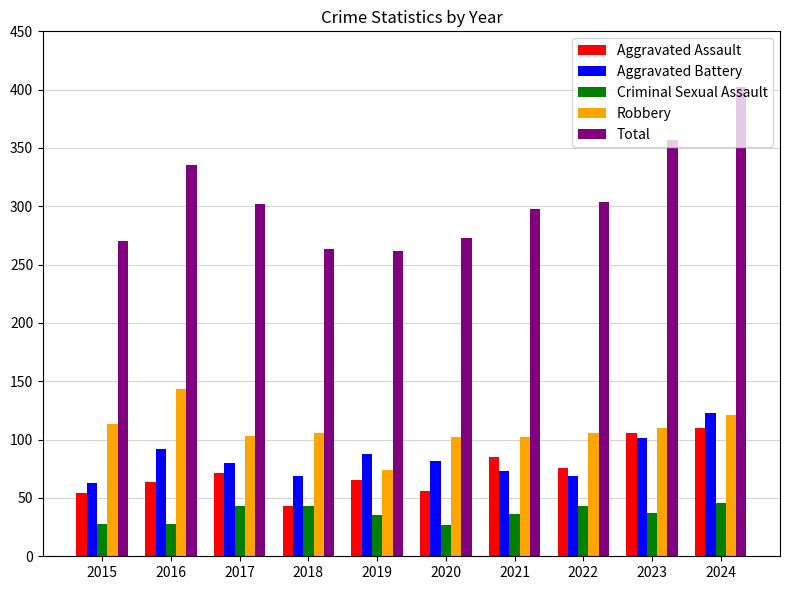

Read the Robbery value at 2016.

143